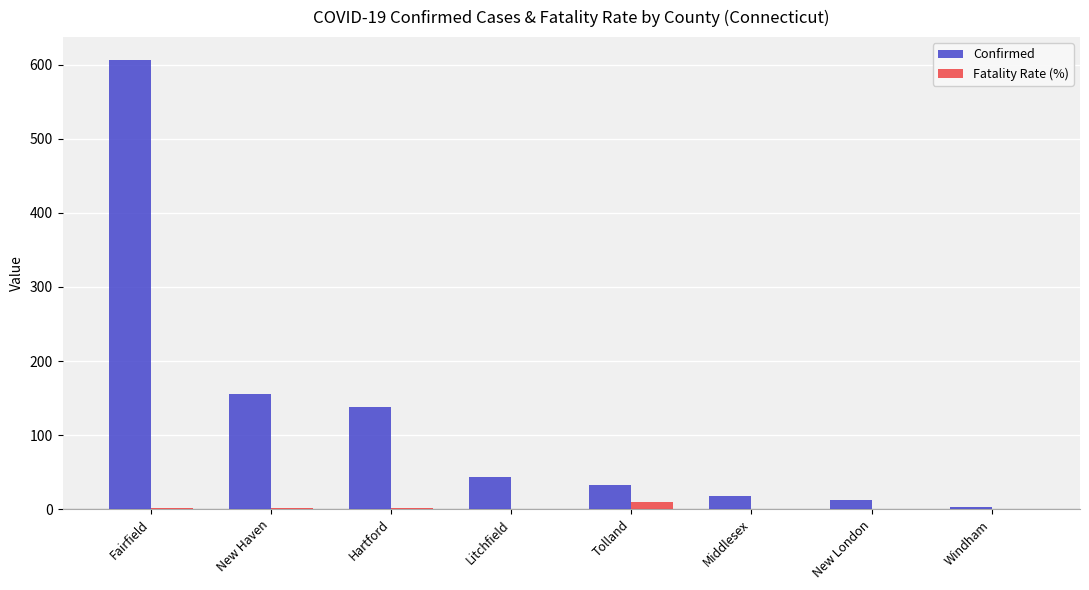

Which series has the largest range (max minus min)?

Confirmed